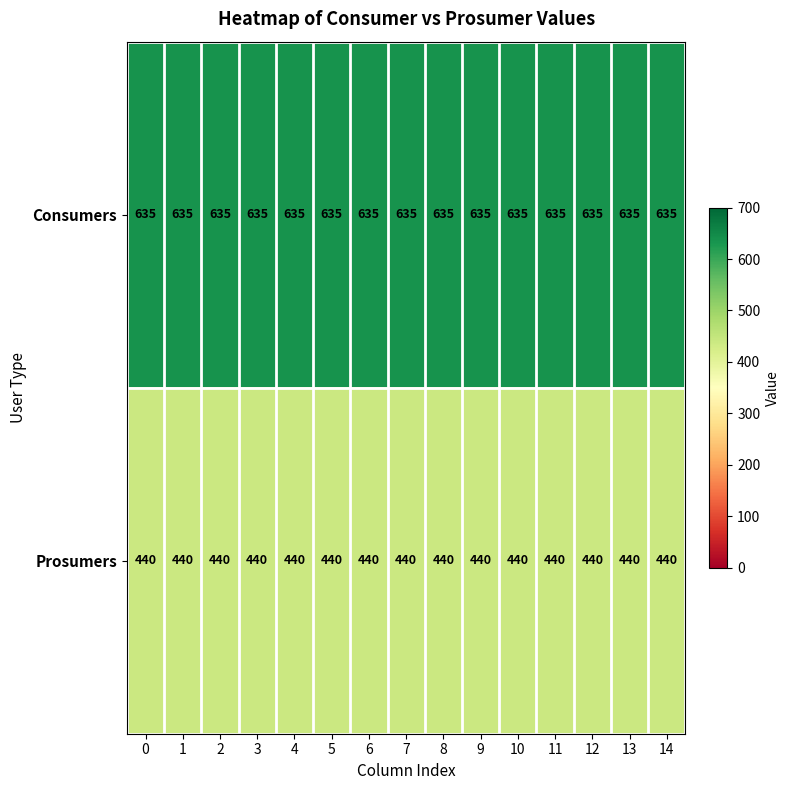

Count the number of data series in this chart.

2